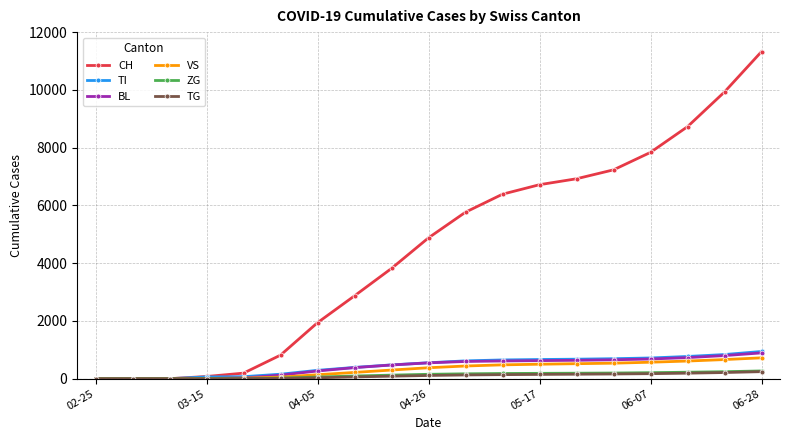

At how many categories does at least one series exceed 5209?

9